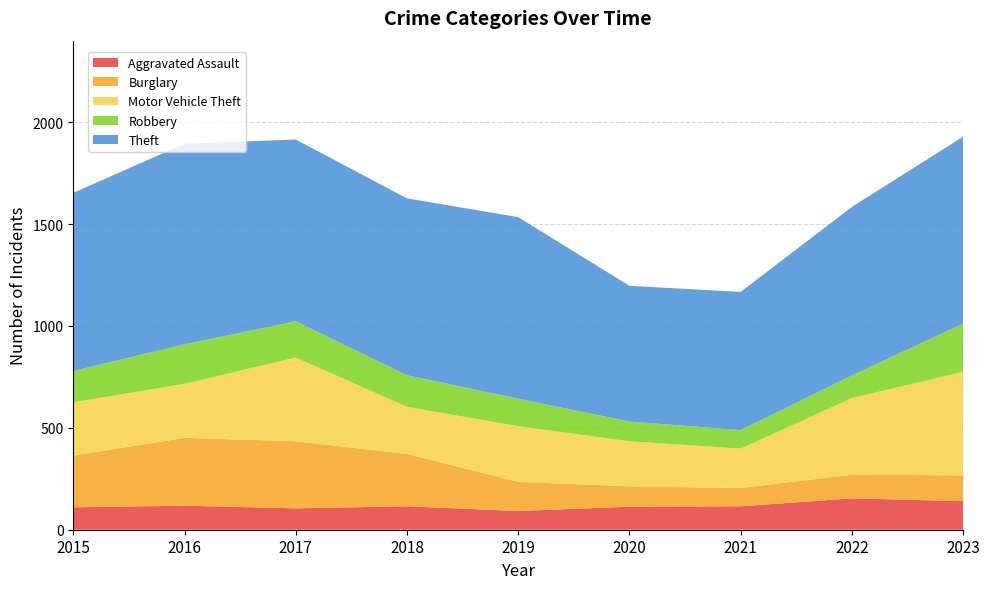

Reading left to right, transcribe all the data shown in this chart.

Aggravated Assault: 110	118	105	115	92	113	115	154	140
Burglary: 254	333	329	257	143	100	90	116	127
Motor Vehicle Theft: 261	265	411	231	273	221	193	376	508
Robbery: 154	194	178	155	135	97	91	111	237
Theft: 874	984	892	868	891	666	678	827	917